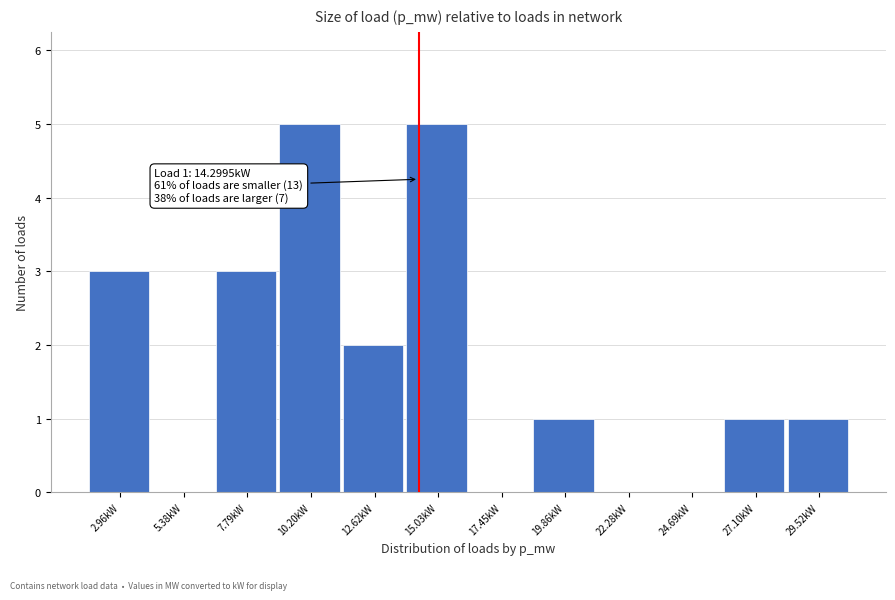

Reading left to right, extract all data points from this chart.

2.96kW=3	5.38kW=0	7.79kW=3	10.20kW=5	12.62kW=2	15.03kW=5	17.45kW=0	19.86kW=1	22.28kW=0	24.69kW=0	27.10kW=1	29.52kW=1